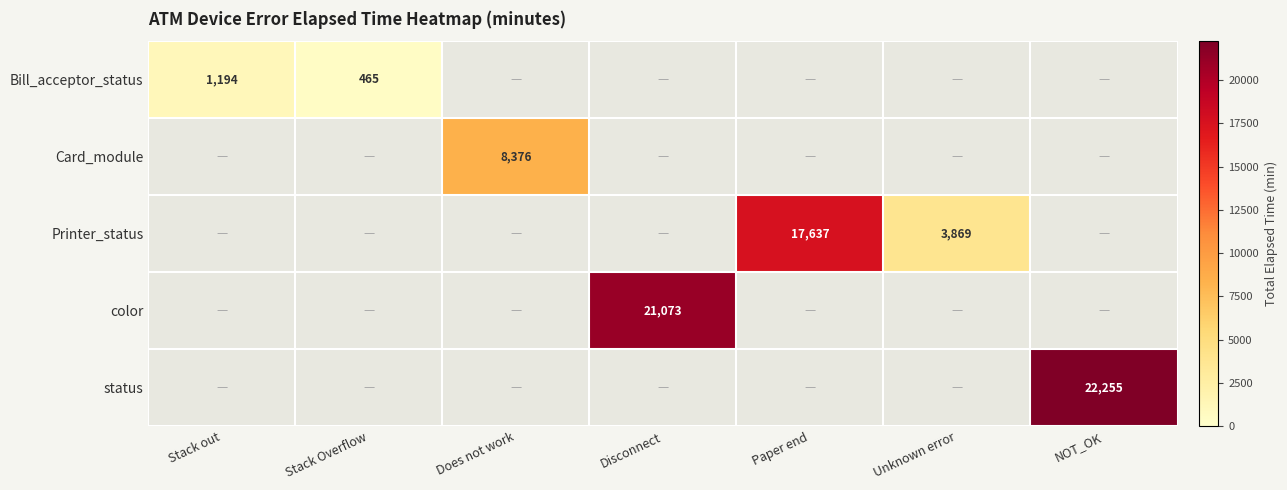

The Card_module series shows 2735 at Does not work. True or false?

False